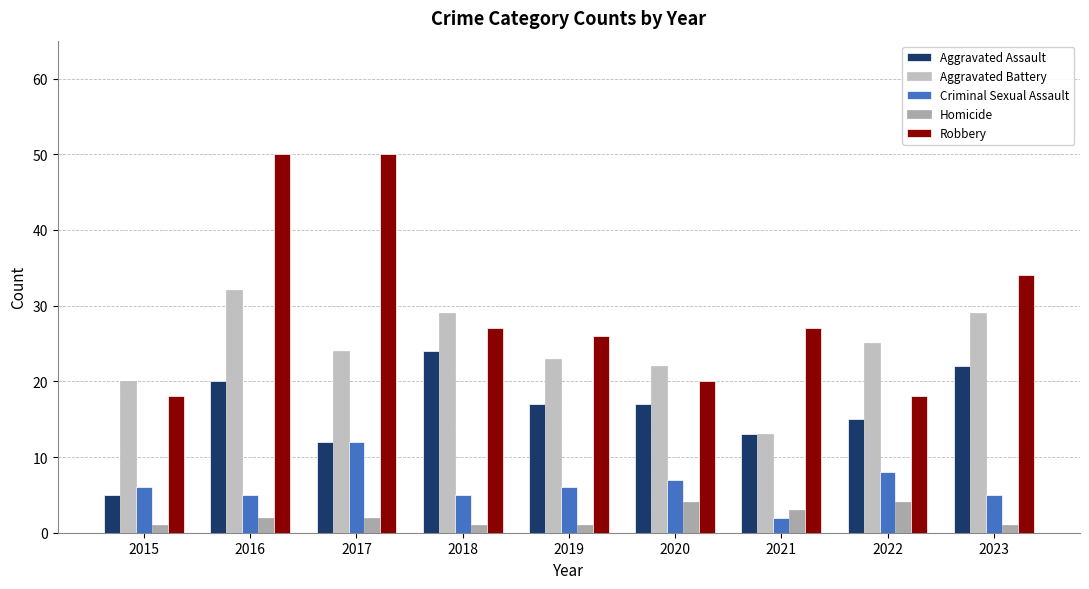

How many categories are shown in the chart?

9